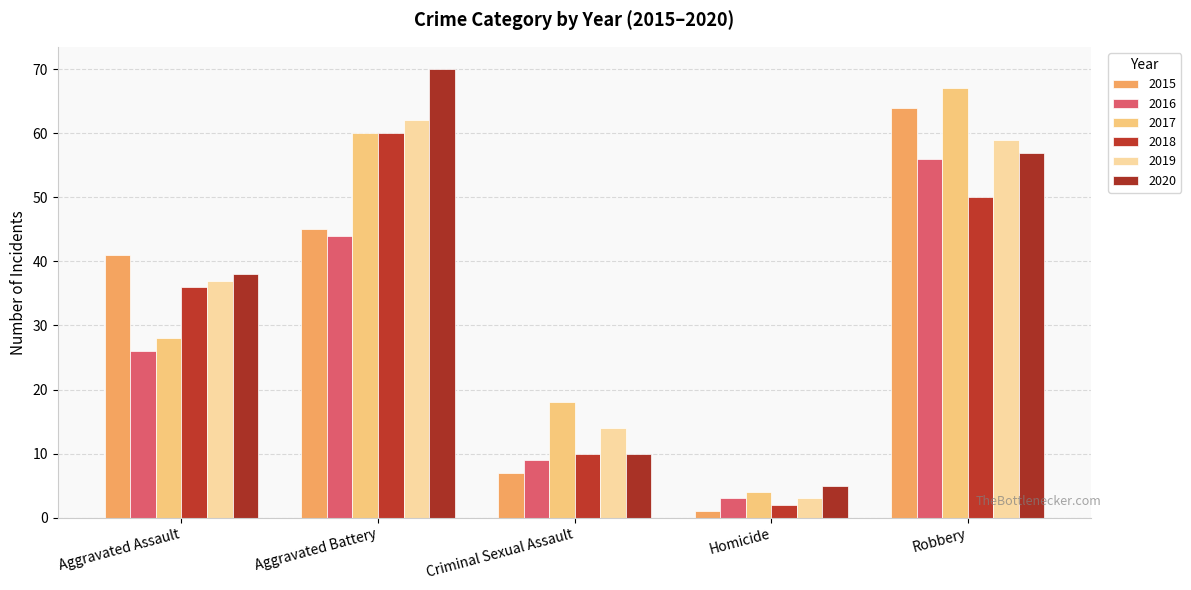

Is the value of 2019 at Aggravated Assault greater than the value of 2017 at Homicide?

Yes